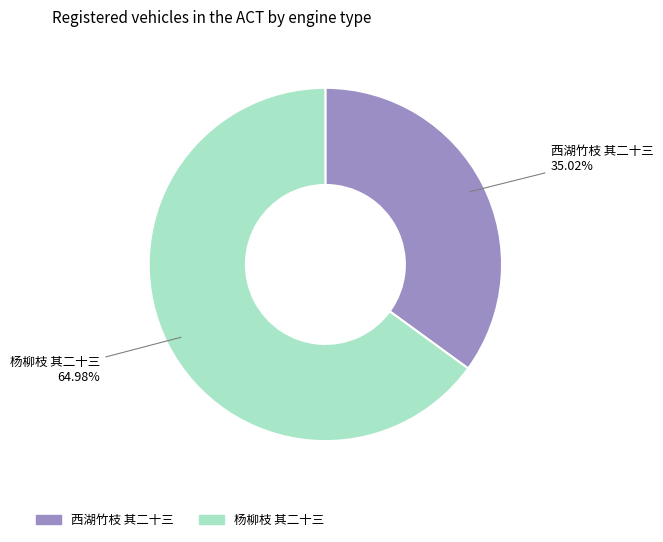

To the nearest percent, what is the difference between the largest and smallest slice percentages?

30%